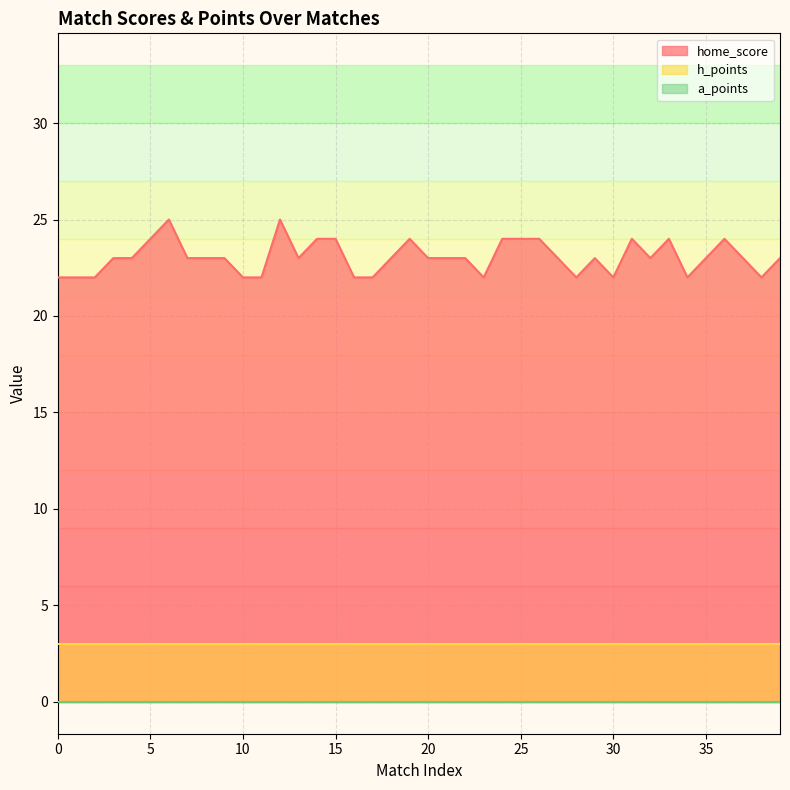

What is the value of the home_score point at the 1st from the left?

22